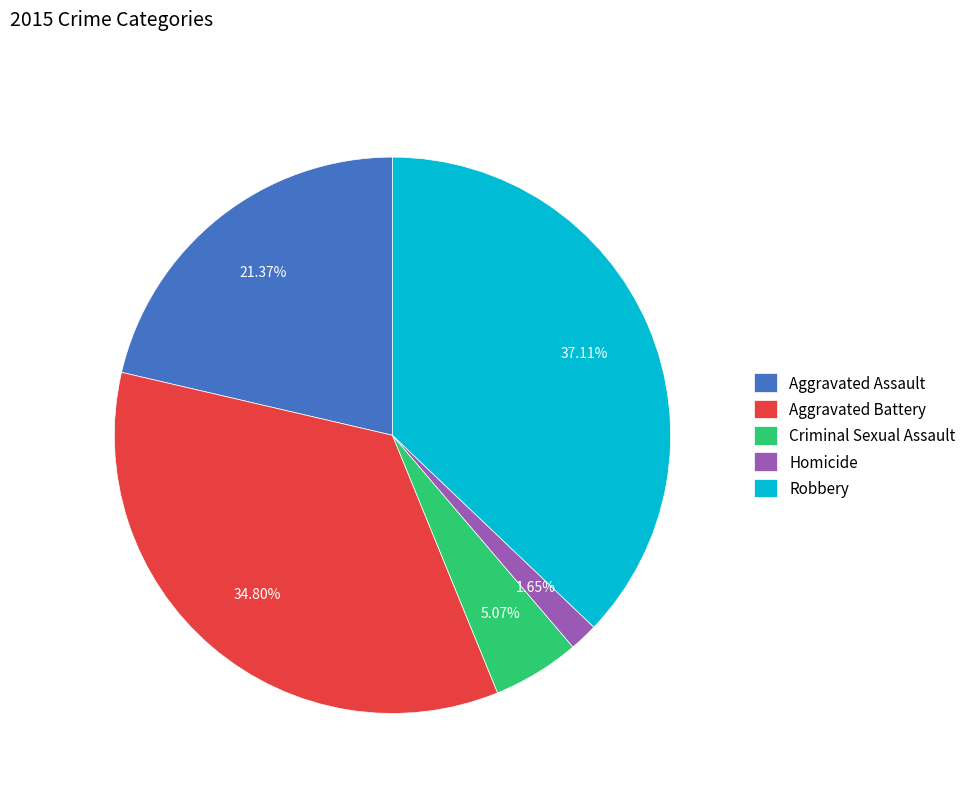

True or false: Criminal Sexual Assault accounts for 5% of the total.

True